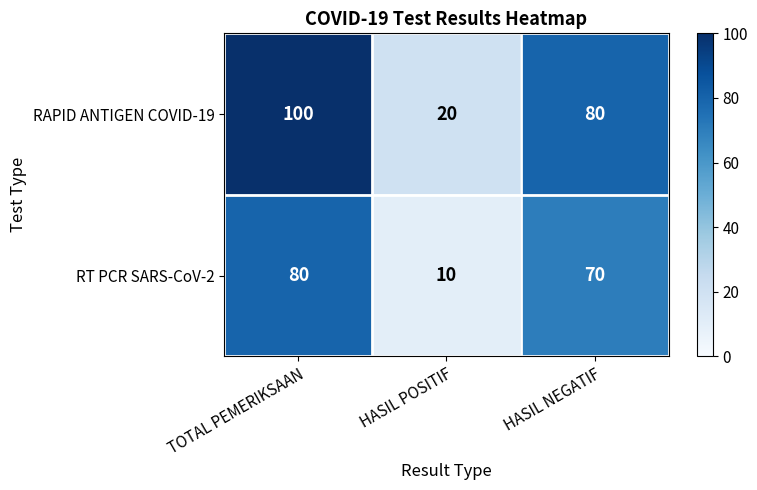

Is it true that RT PCR SARS-CoV-2 equals 28 at HASIL NEGATIF?

False